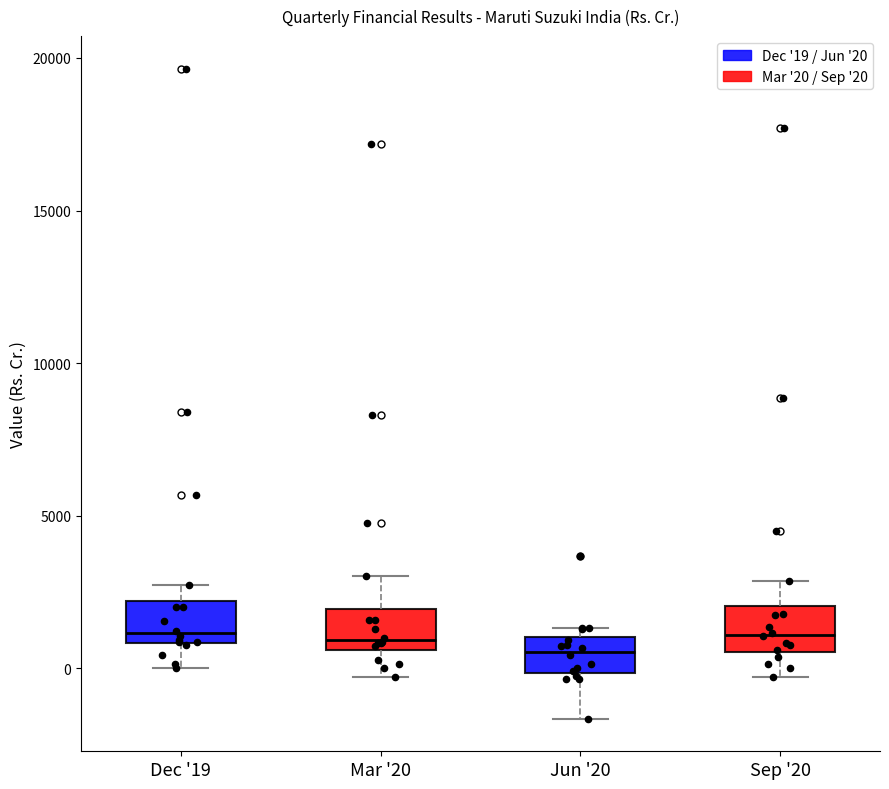

Where is the upper edge of the box for Jun '20 on the y-axis? The values are not printed on the chart, so give them approximately, as read against the axis.

1000